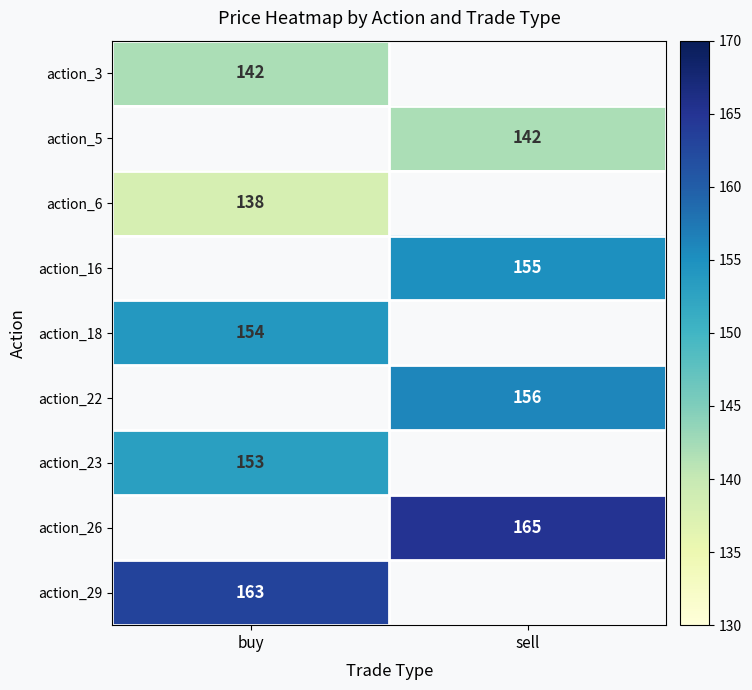

The action_29 series shows 55 at buy. True or false?

False